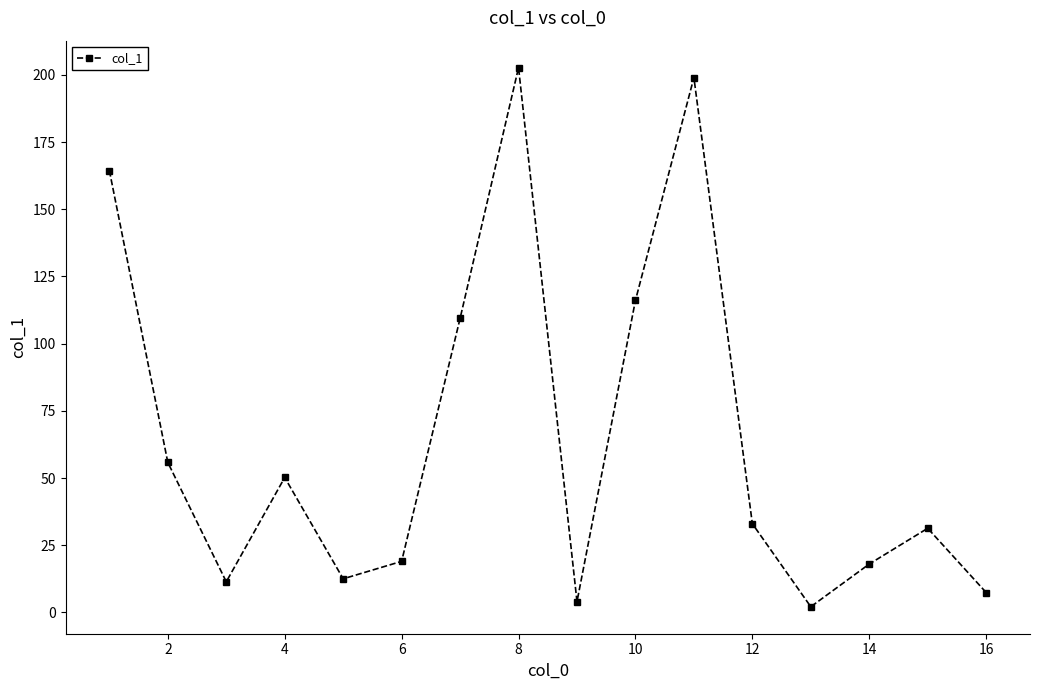

What is the average value?

64.8